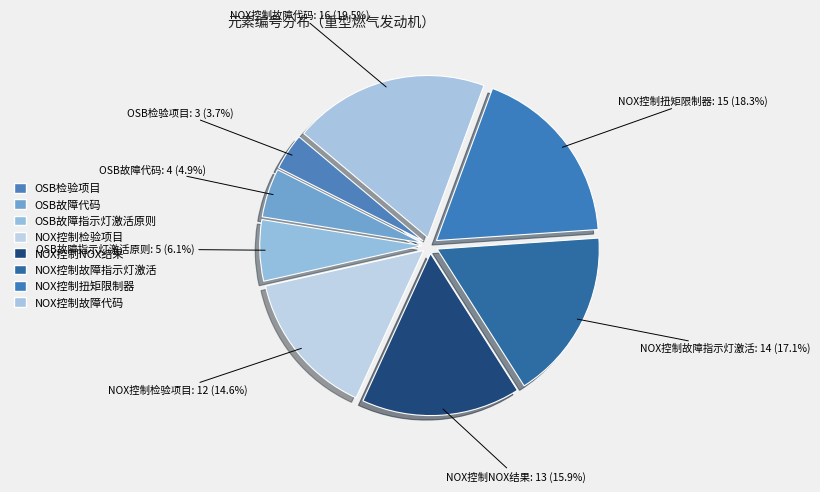

To the nearest percent, what percentage of the pie is NOX控制扭矩限制器?

18%